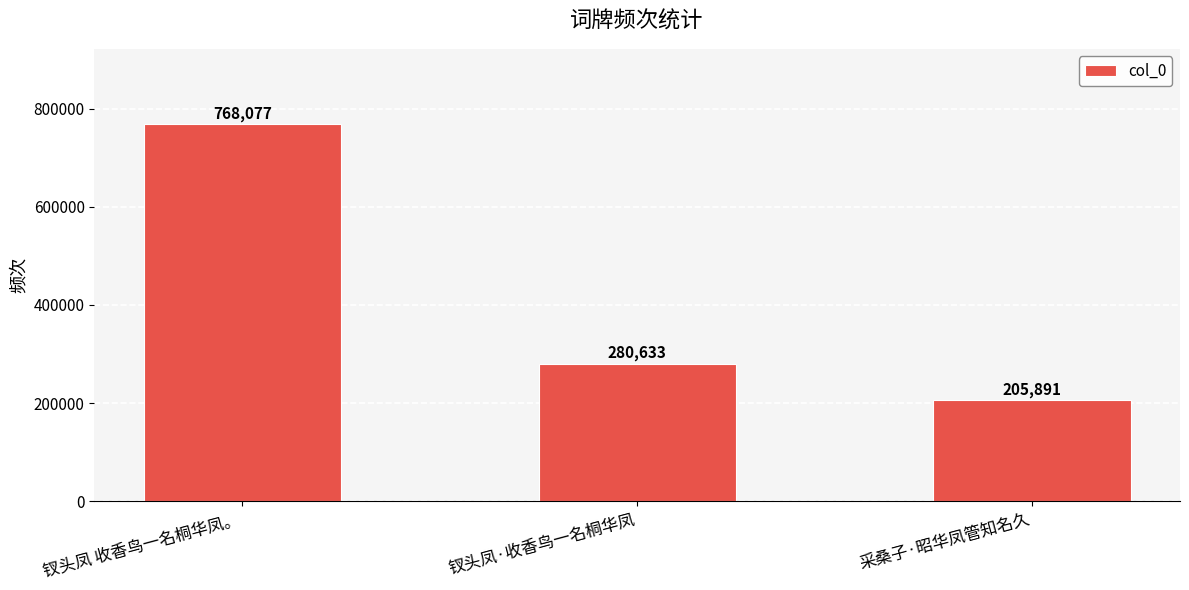

What is the label of the 1st bar from the left?

钗头凤 收香鸟一名桐华凤。